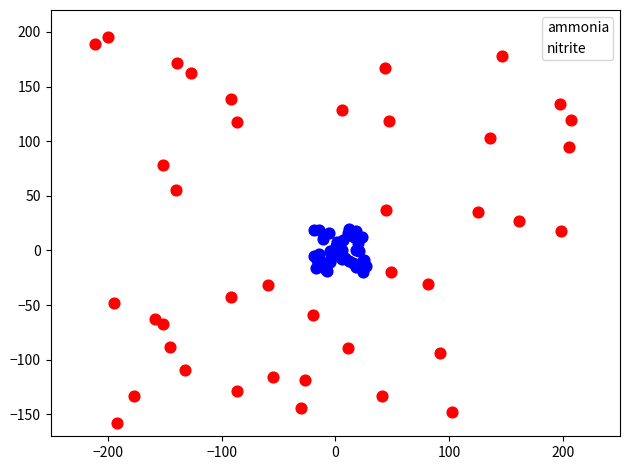

Which series contains the lowest Y value?

ammonia